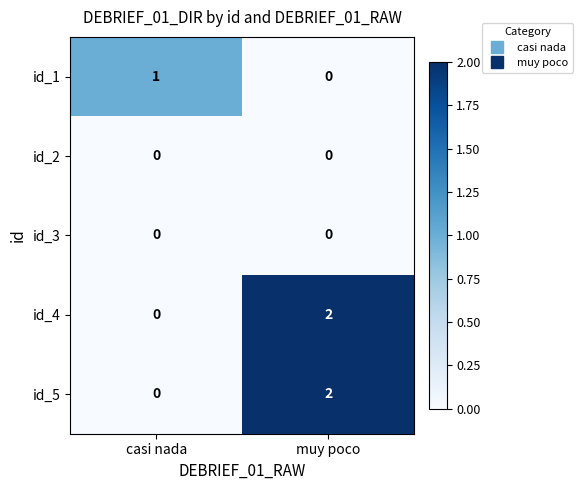

Is it true that id_5 equals 0 at casi nada?

True